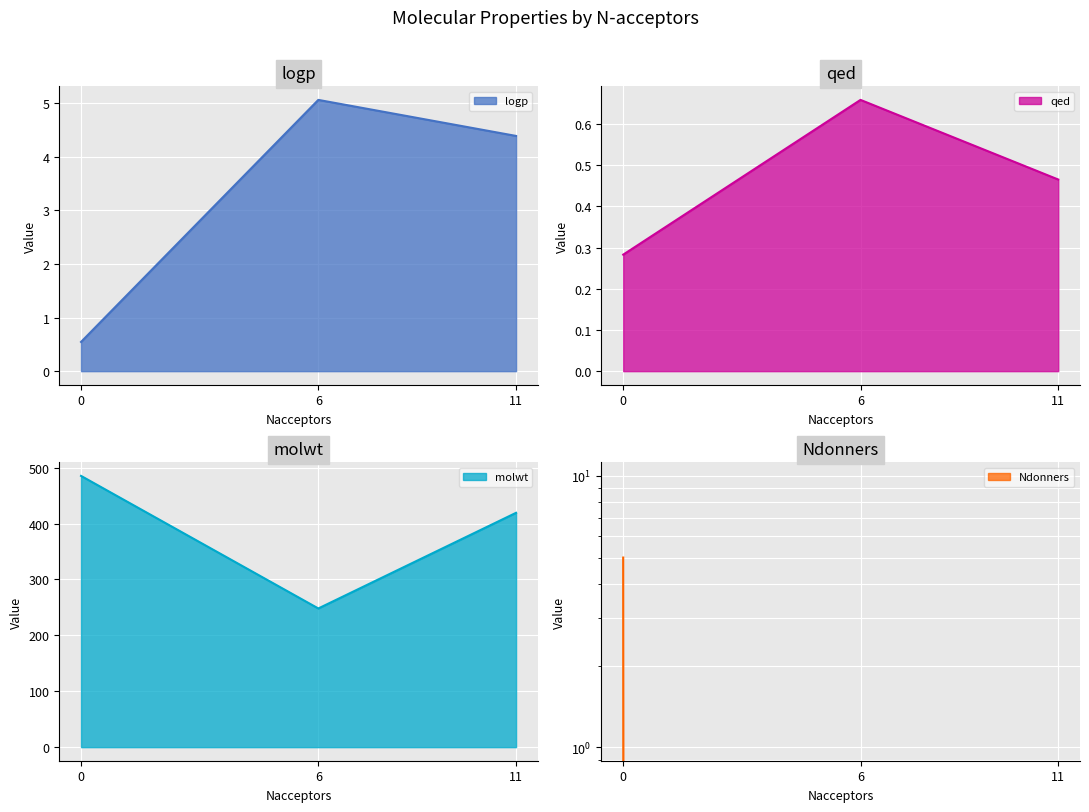

Which label corresponds to the smallest value in the chart?

6